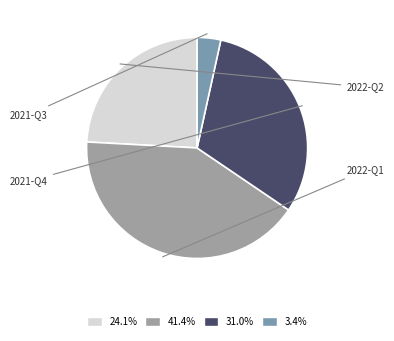

Approximately how many times larger is the value at 2022-Q2 compared to 2022-Q1?

0.6